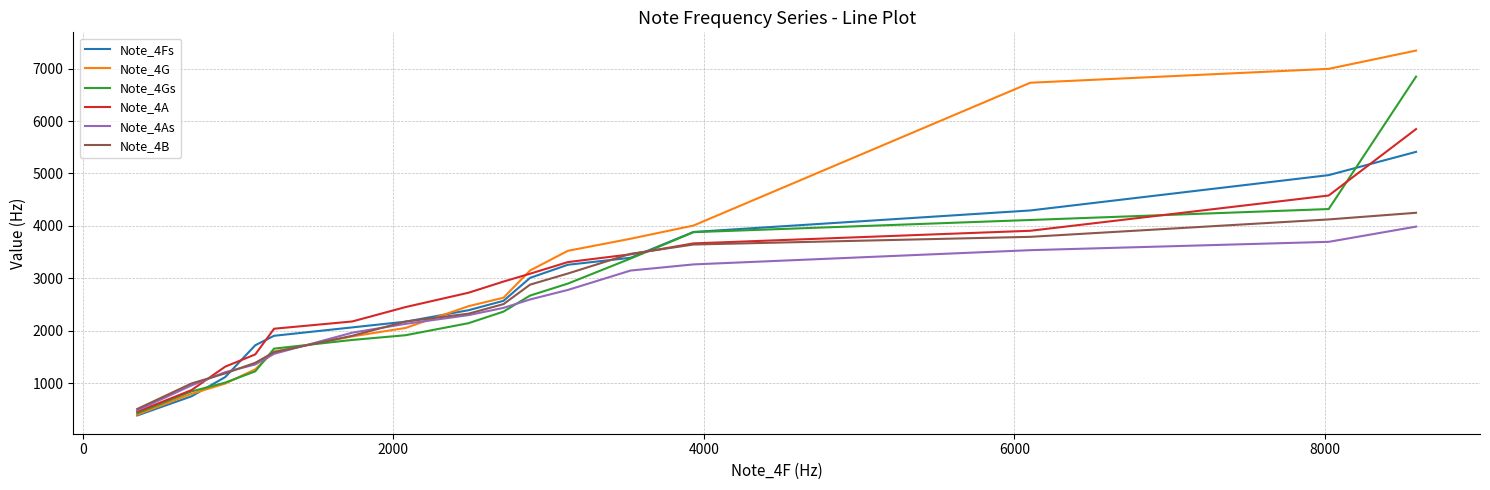

Which series has the widest spread of values?

Note_4G